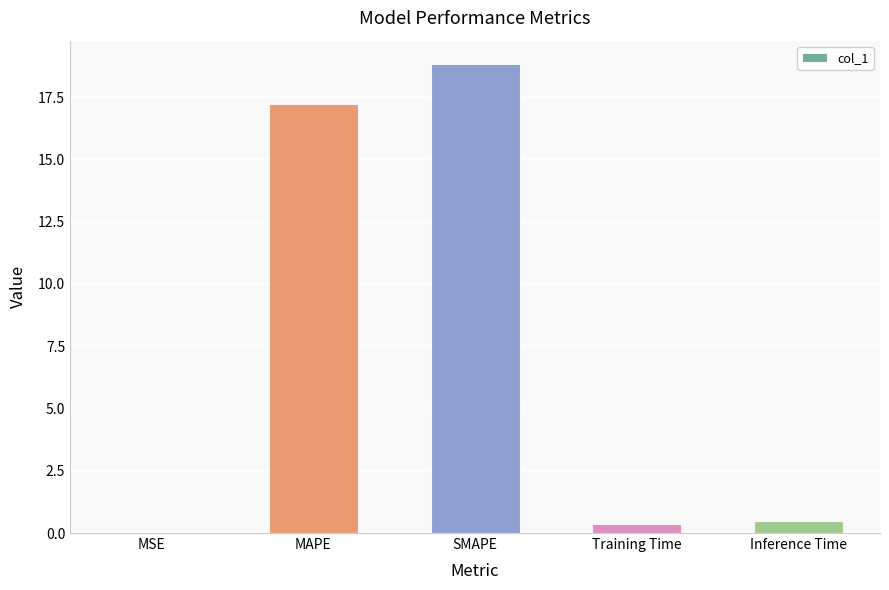

Are the bars horizontal?

No